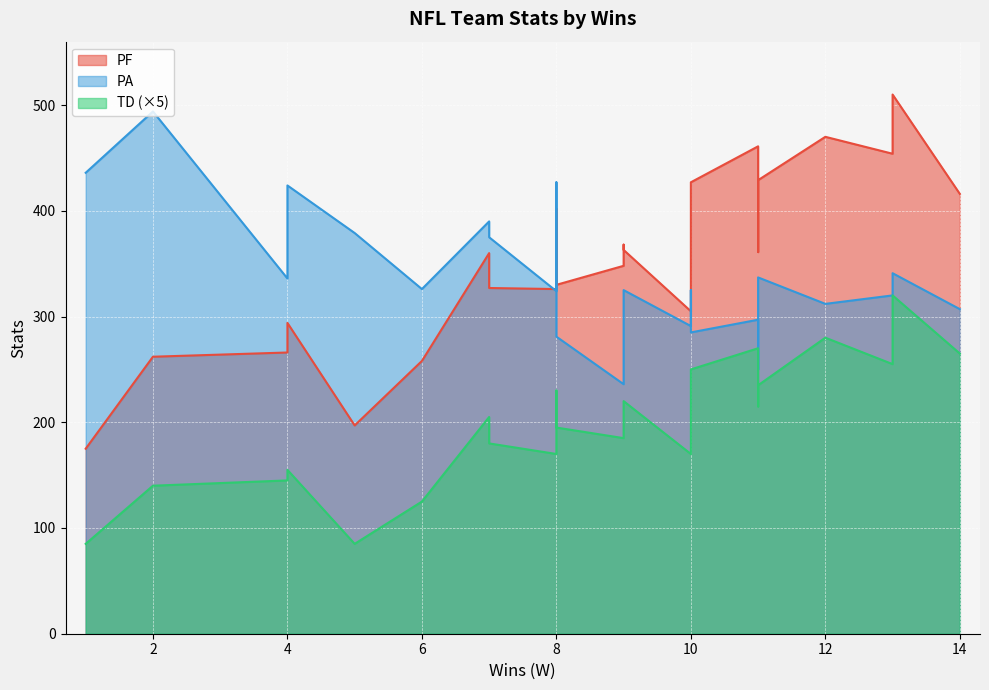

Count the number of data series in this chart.

3